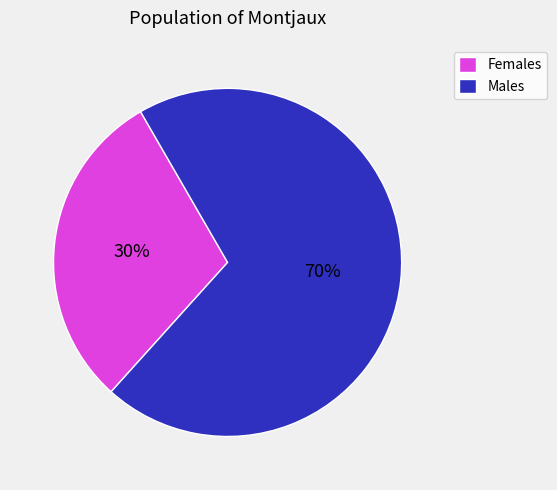

Does any single category account for the majority?

Yes